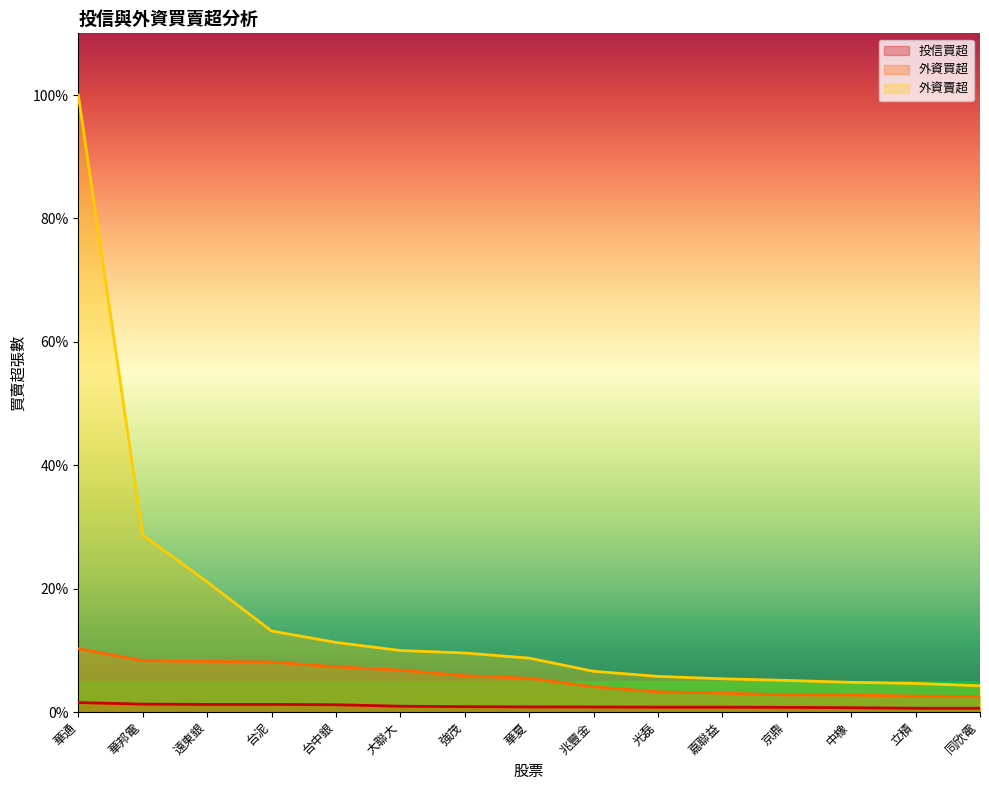

Rank the series at 嘉聯益 from highest to lowest value.

外資賣超, 外資買超, 投信買超